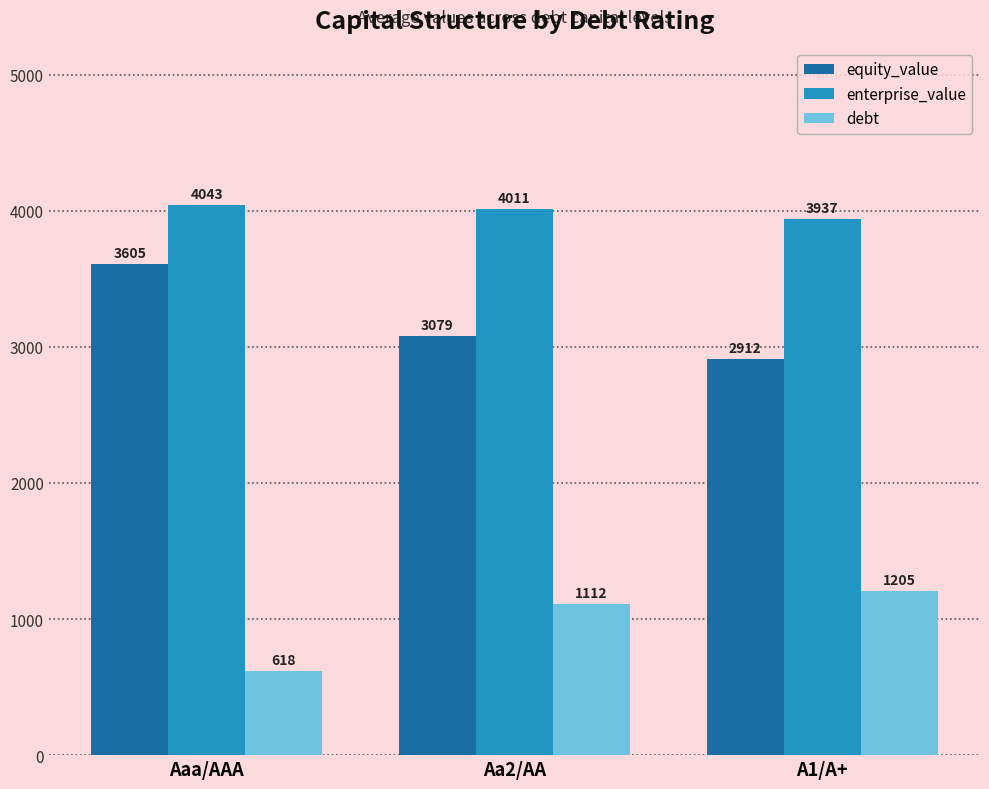

Rank the series at Aaa/AAA from highest to lowest value.

enterprise_value, equity_value, debt